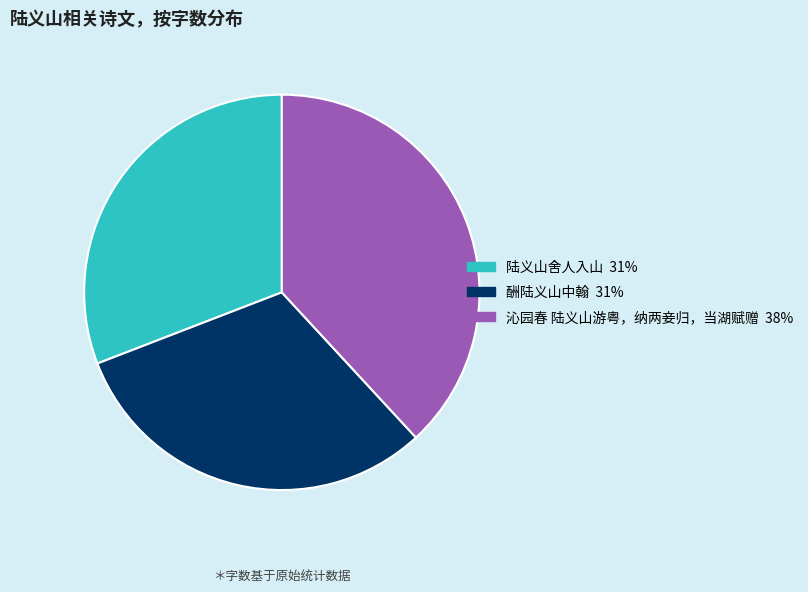

Is there any slice that represents more than half of the pie?

No